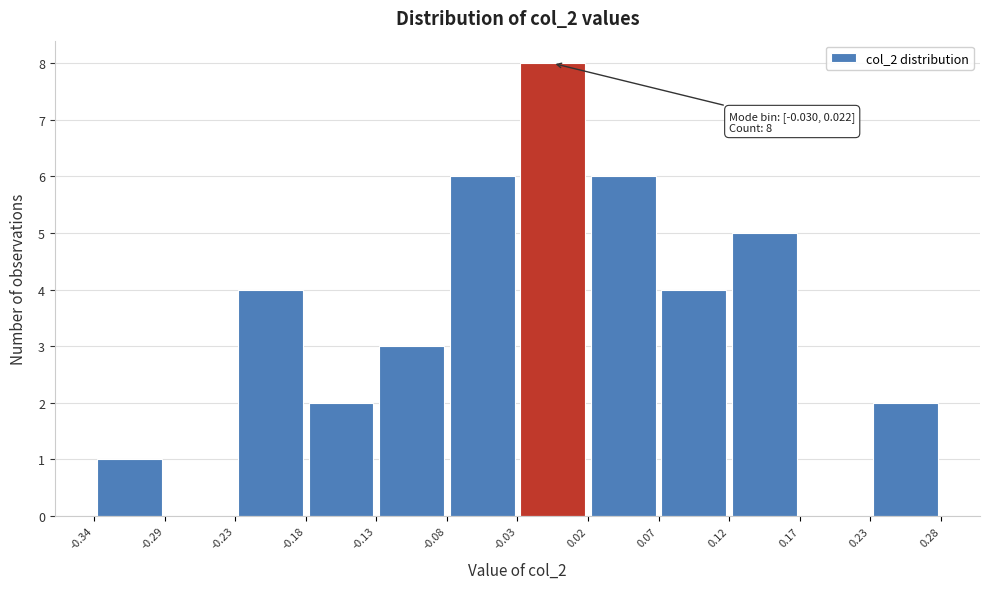

Over which range of the x-axis is the bar tallest?

-0.03 to 0.02